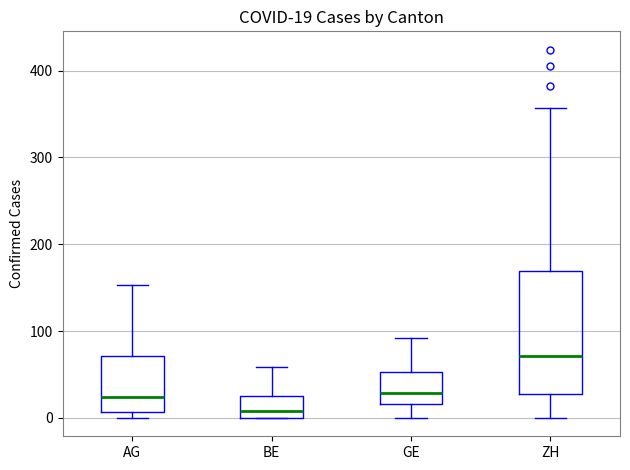

Comparing the boxes themselves (not the whiskers), which one is the tallest?

ZH